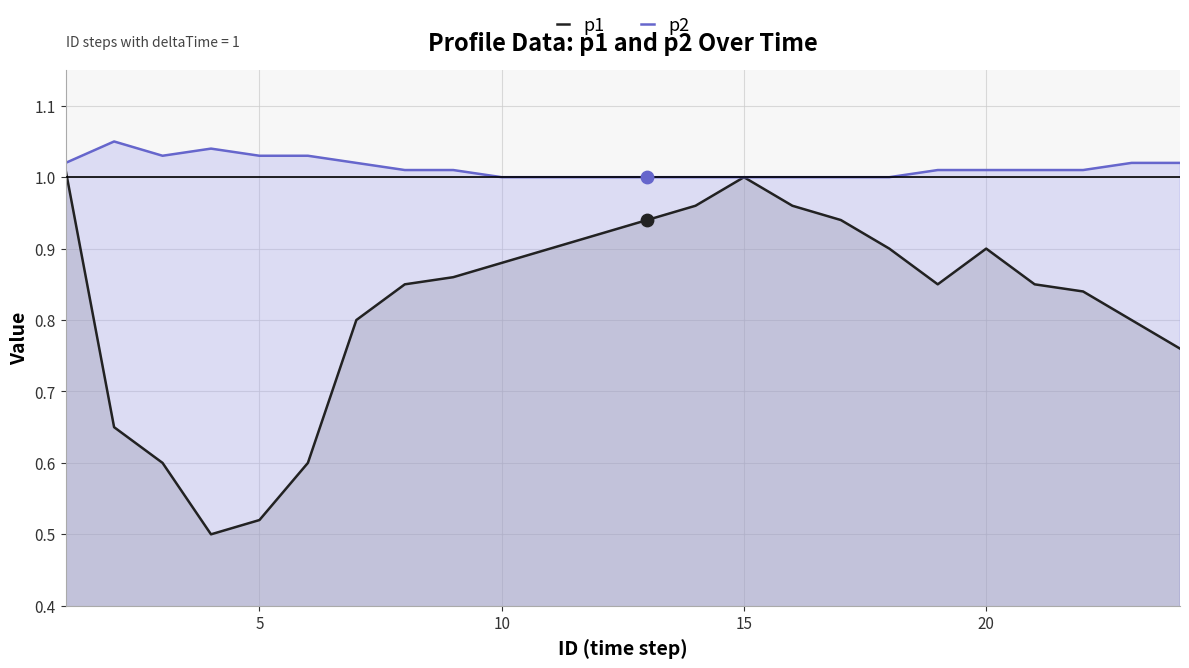

Which series contains the highest Y value?

p2